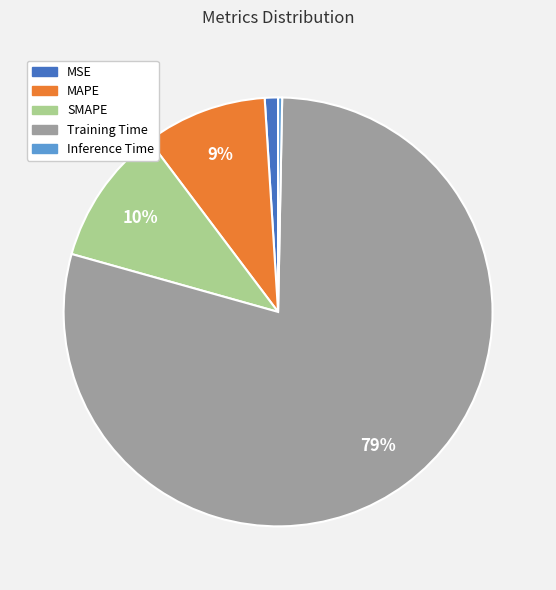

Rank the categories by value from highest to lowest.

Training Time, SMAPE, MAPE, MSE, Inference Time